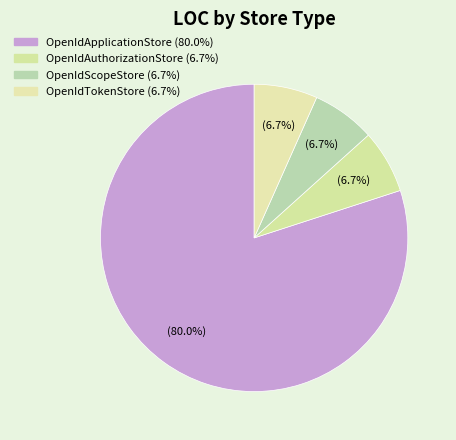

Does any single category account for the majority?

Yes